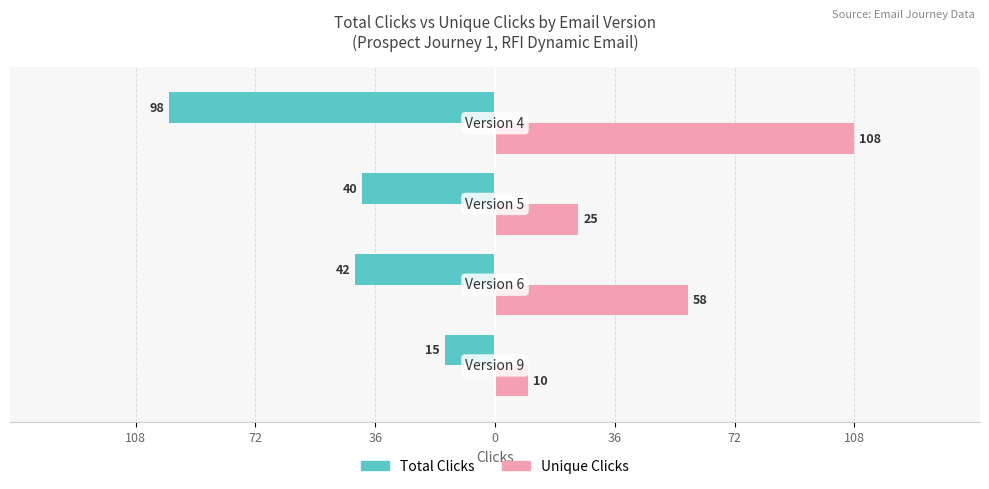

What are all the series names shown in the legend?

Total Clicks, Unique Clicks